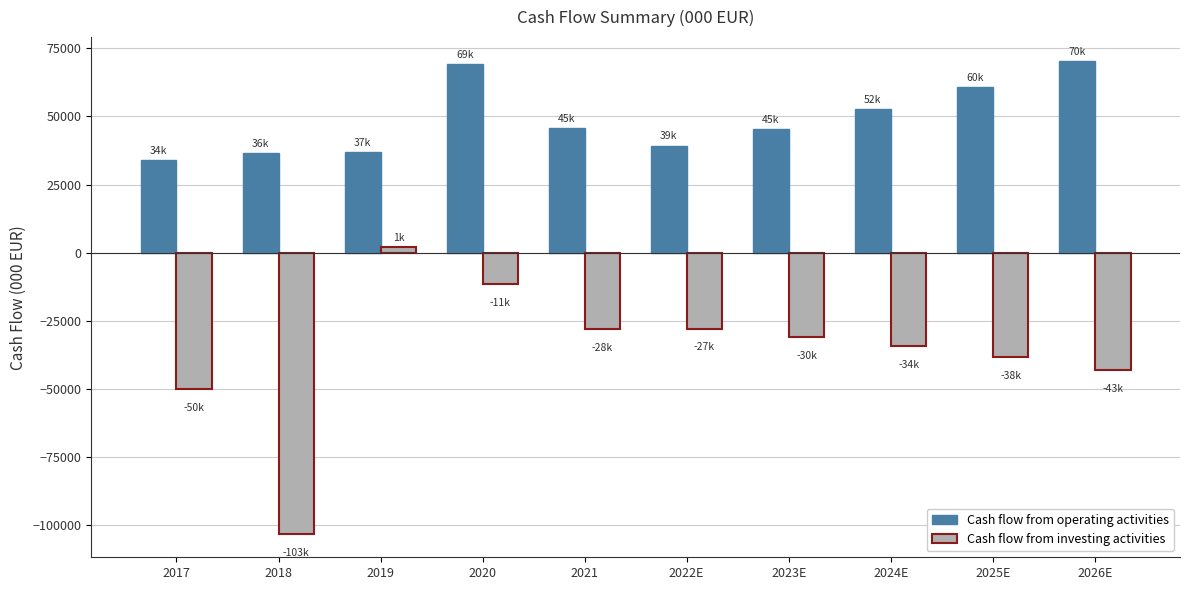

Rank the series at 2021 from highest to lowest value.

Cash flow from operating activities, Cash flow from investing activities